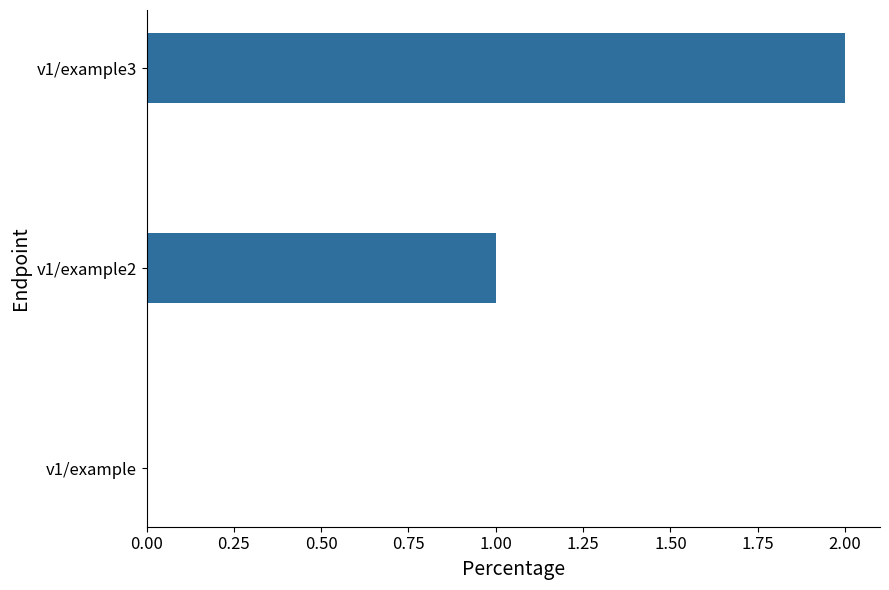

How many values are above zero?

2